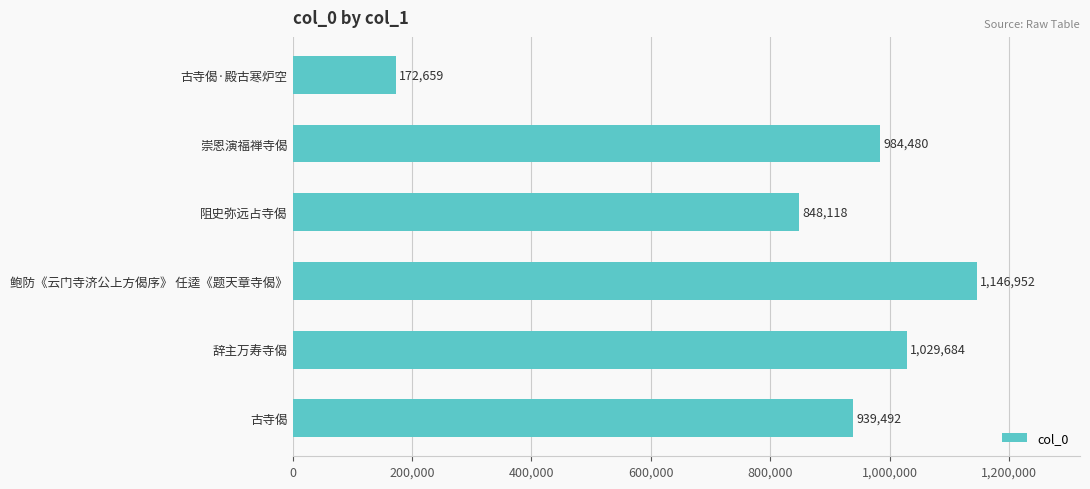

Which category has the highest value across all series?

鲍防《云门寺济公上方偈序》 任逵《题天章寺偈》